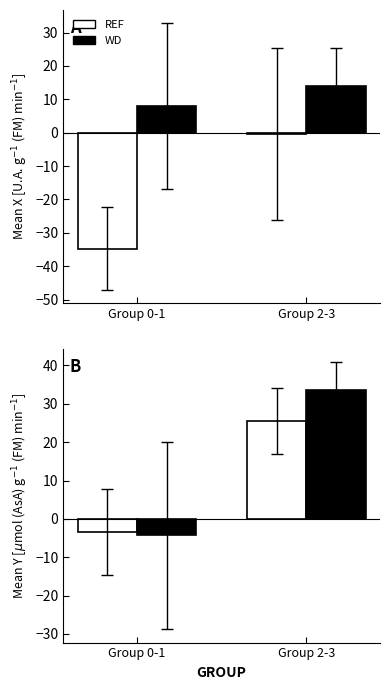

How many data points does each series have?

2